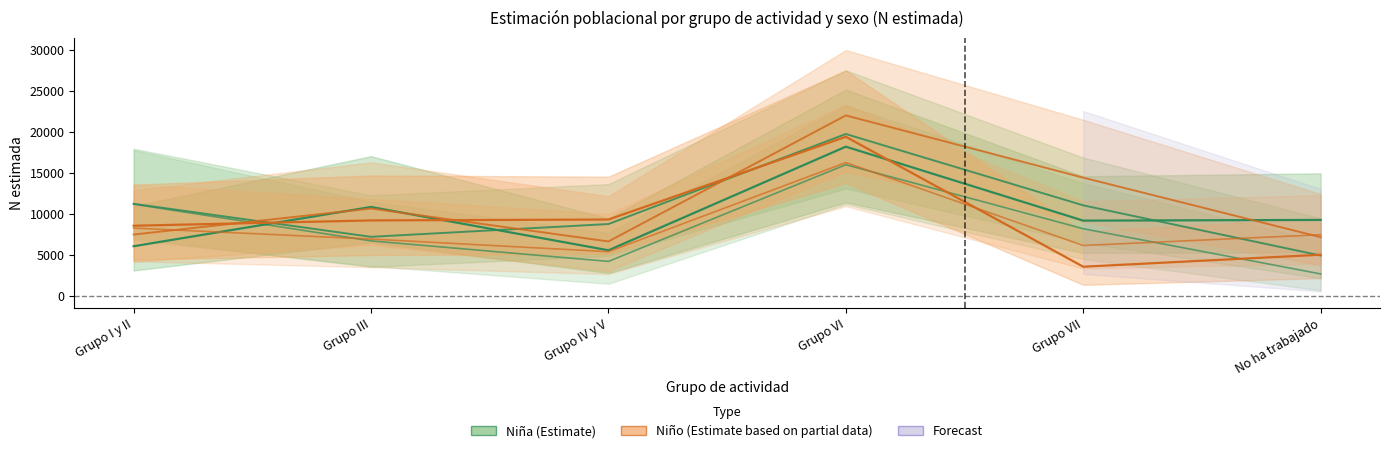

At which category is the sum across all series the highest?

Grupo VI